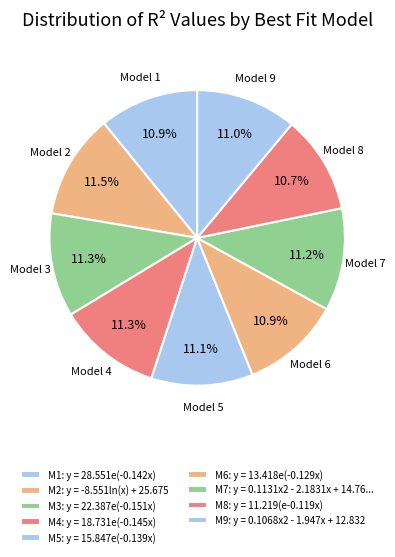

How many segments does this pie chart have?

9